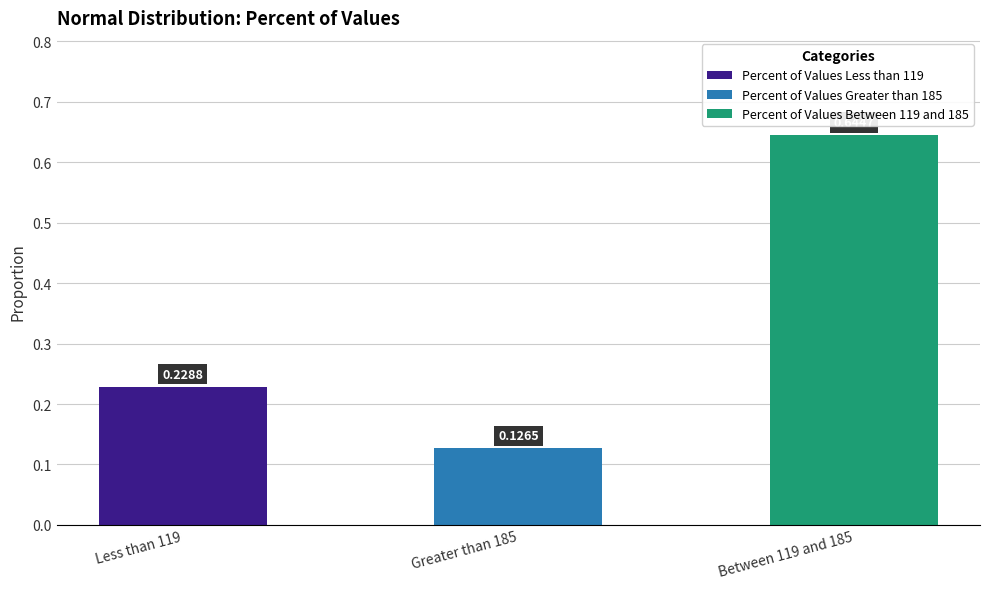

What is the change in value from Less than 119 to Between 119 and 185?

+0.4